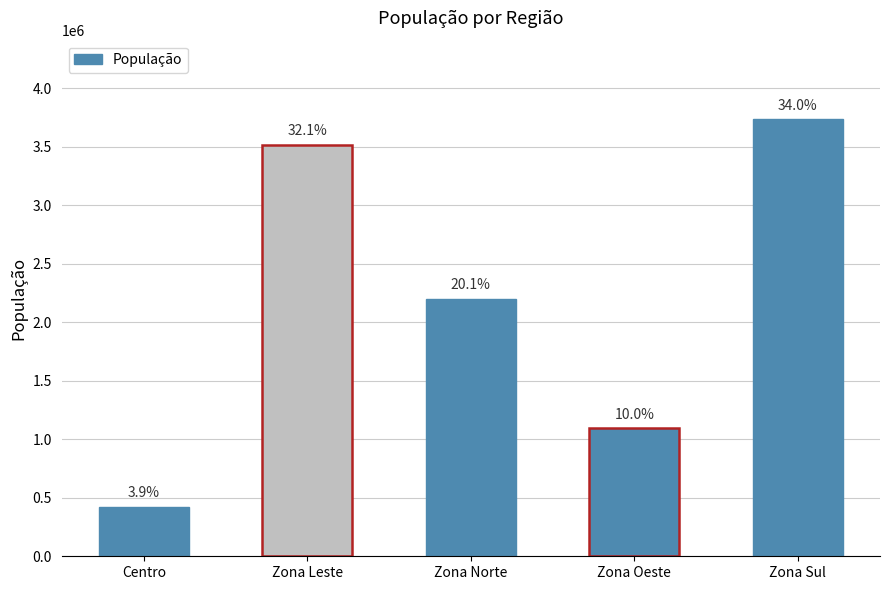

What is the change in value from Zona Norte to Zona Sul?

+1534052